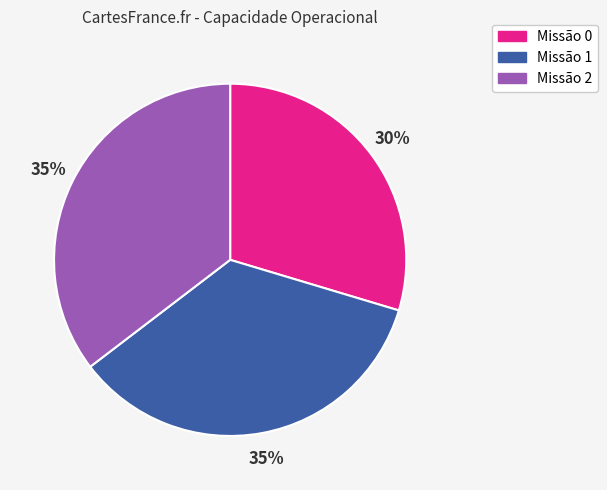

Is there any slice that represents more than half of the pie?

No